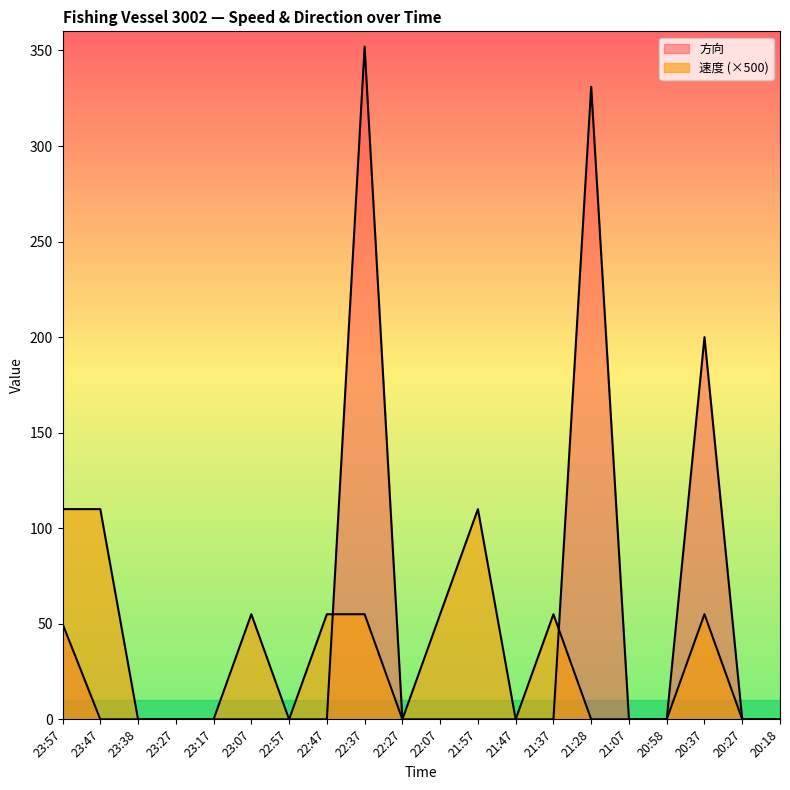

Reading left to right, list all the values displayed in this chart.

速度: 110	110	0	0	0	55	0	55	55	0	55	110	0	55	0	0	0	55	0	0
方向: 50	0	0	0	0	0	0	0	352	0	0	0	0	0	331	0	0	200	0	0